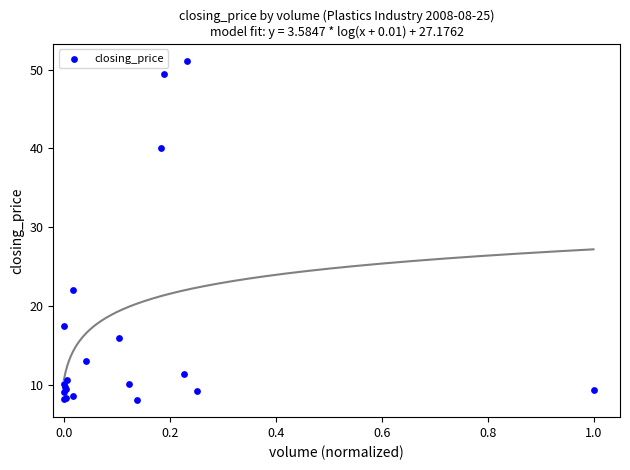

What Y value in the scatter plot is closest to 29?

22.1